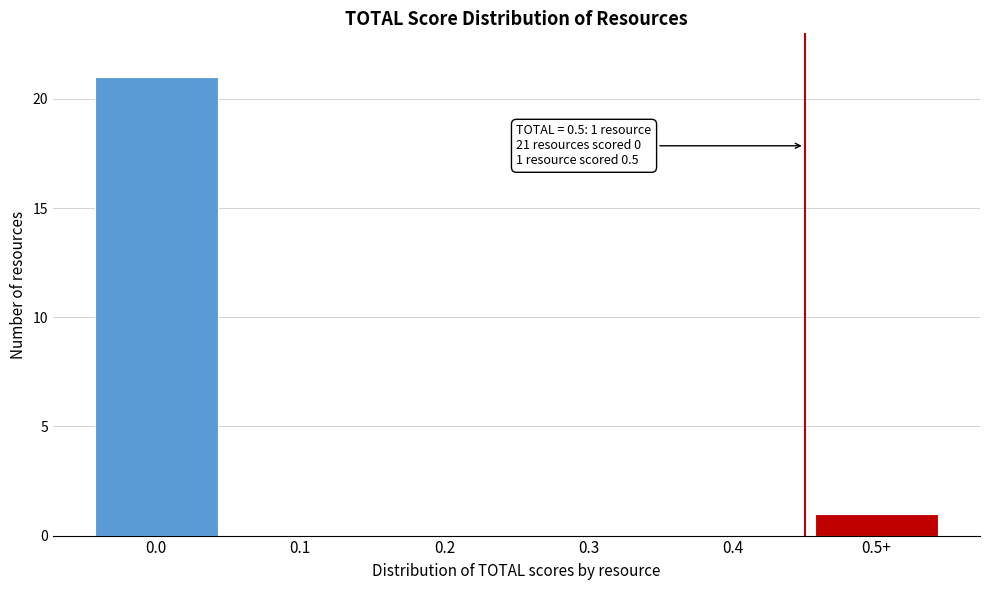

Reading left to right, what are all the values shown in this chart?

0.0=21	0.1=0	0.2=0	0.3=0	0.4=0	0.5+=1